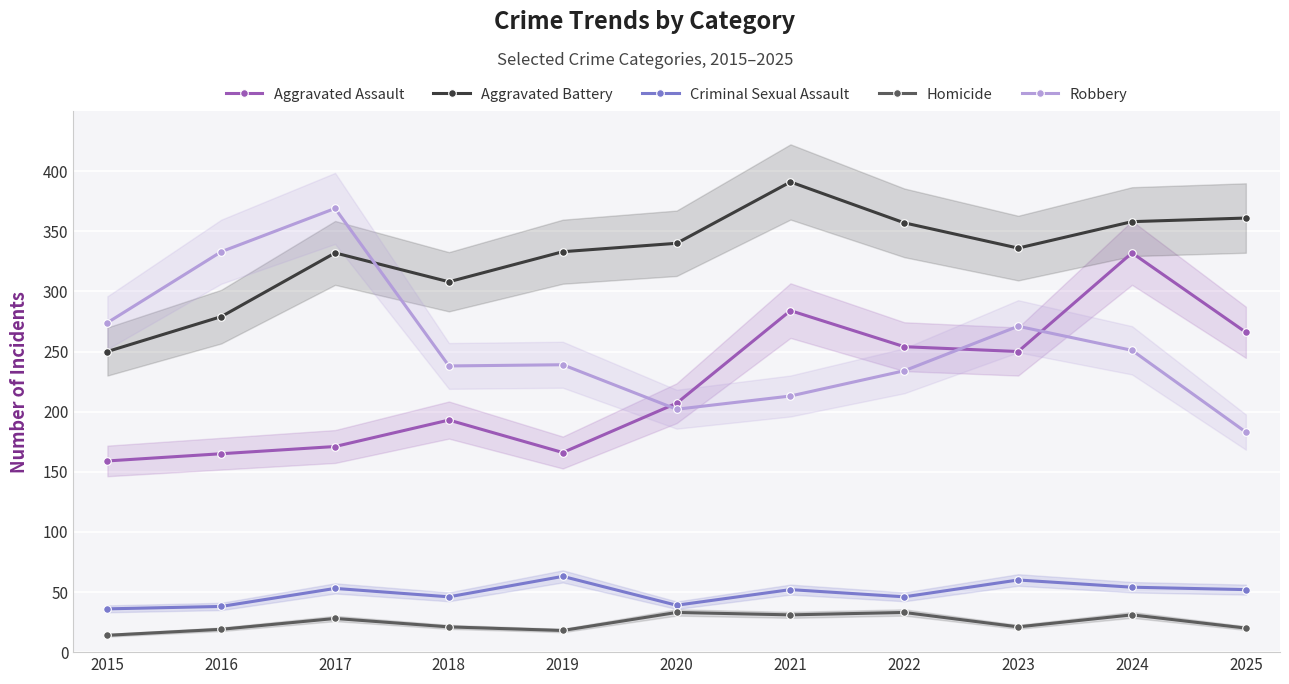

True or false: Criminal Sexual Assault has more than 2 points higher than both neighbors.

True